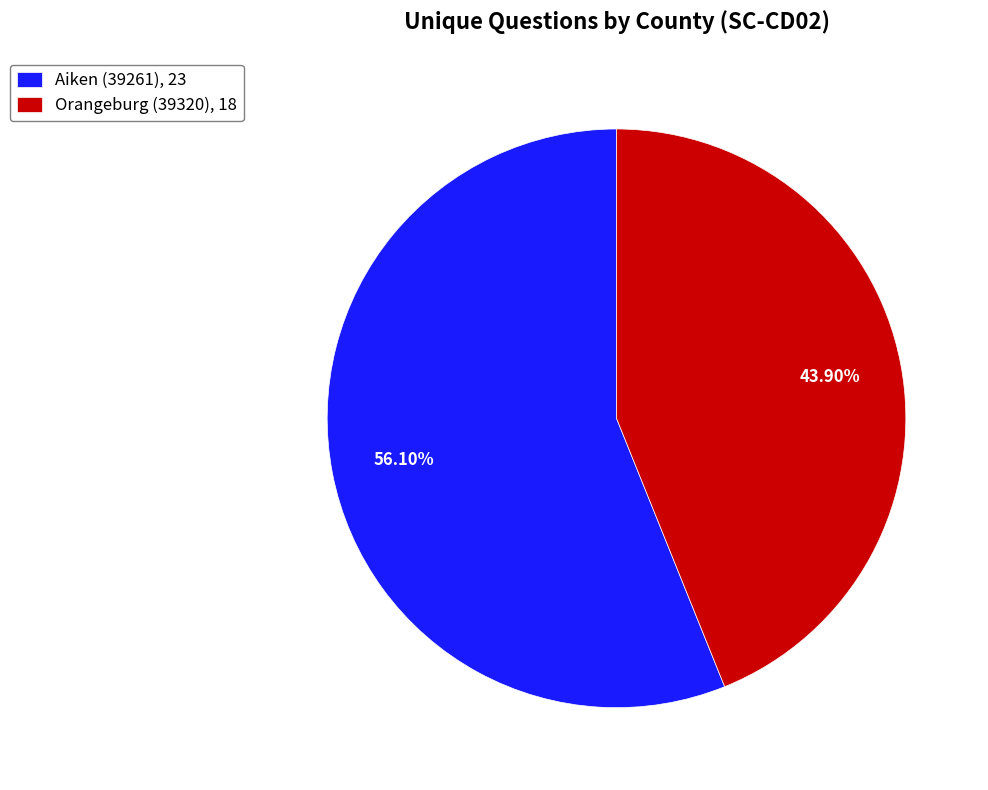

To the nearest percent, what percentage of the pie is Orangeburg (39320)?

44%